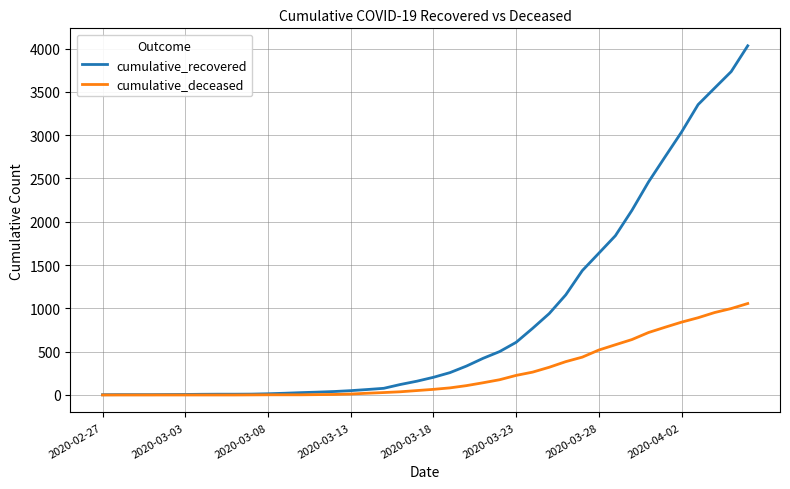

Which series has the widest spread of values?

cumulative_recovered